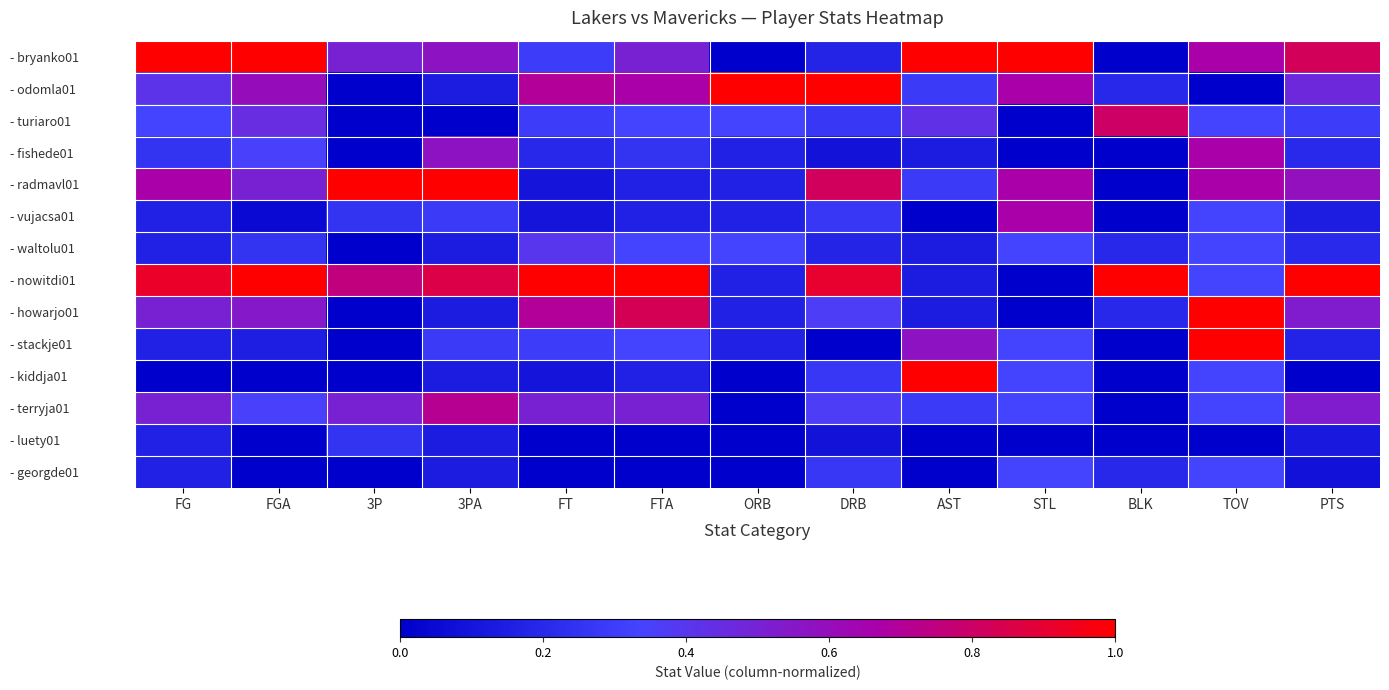

Reading right to left, what are all the values shown in this chart?

- bryanko01: PTS=0.8	TOV=0.7	BLK=0.0	STL=1.0	AST=1.0	DRB=0.2	ORB=0.0	FTA=0.5	FT=0.3	3PA=0.6	3P=0.5	FGA=1.0	FG=1.0
- odomla01: PTS=0.5	TOV=0.0	BLK=0.2	STL=0.7	AST=0.3	DRB=1.0	ORB=1.0	FTA=0.7	FT=0.7	3PA=0.1	3P=0.0	FGA=0.6	FG=0.4
- turiaro01: PTS=0.3	TOV=0.3	BLK=0.8	STL=0.0	AST=0.4	DRB=0.3	ORB=0.3	FTA=0.3	FT=0.3	3PA=0.0	3P=0.0	FGA=0.5	FG=0.3
- fishede01: PTS=0.2	TOV=0.7	BLK=0.0	STL=0.0	AST=0.1	DRB=0.1	ORB=0.2	FTA=0.2	FT=0.2	3PA=0.6	3P=0.0	FGA=0.3	FG=0.2
- radmavl01: PTS=0.6	TOV=0.7	BLK=0.0	STL=0.7	AST=0.3	DRB=0.8	ORB=0.2	FTA=0.2	FT=0.1	3PA=1.0	3P=1.0	FGA=0.5	FG=0.7
- vujacsa01: PTS=0.1	TOV=0.3	BLK=0.0	STL=0.7	AST=0.0	DRB=0.3	ORB=0.2	FTA=0.2	FT=0.1	3PA=0.3	3P=0.2	FGA=0.1	FG=0.2
- waltolu01: PTS=0.2	TOV=0.3	BLK=0.2	STL=0.3	AST=0.1	DRB=0.2	ORB=0.3	FTA=0.3	FT=0.4	3PA=0.1	3P=0.0	FGA=0.2	FG=0.2
- nowitdi01: PTS=1.0	TOV=0.3	BLK=1.0	STL=0.0	AST=0.1	DRB=0.9	ORB=0.2	FTA=1.0	FT=1.0	3PA=0.9	3P=0.8	FGA=1.0	FG=0.9
- howarjo01: PTS=0.5	TOV=1.0	BLK=0.2	STL=0.0	AST=0.1	DRB=0.4	ORB=0.2	FTA=0.8	FT=0.7	3PA=0.1	3P=0.0	FGA=0.6	FG=0.5
- stackje01: PTS=0.2	TOV=1.0	BLK=0.0	STL=0.3	AST=0.6	DRB=0.0	ORB=0.2	FTA=0.3	FT=0.3	3PA=0.3	3P=0.0	FGA=0.1	FG=0.2
- kiddja01: PTS=0.0	TOV=0.3	BLK=0.0	STL=0.3	AST=1.0	DRB=0.3	ORB=0.0	FTA=0.2	FT=0.1	3PA=0.1	3P=0.0	FGA=0.0	FG=0.0
- terryja01: PTS=0.5	TOV=0.3	BLK=0.0	STL=0.3	AST=0.3	DRB=0.4	ORB=0.0	FTA=0.5	FT=0.5	3PA=0.7	3P=0.5	FGA=0.3	FG=0.5
- luety01: PTS=0.1	TOV=0.0	BLK=0.0	STL=0.0	AST=0.0	DRB=0.1	ORB=0.0	FTA=0.0	FT=0.0	3PA=0.1	3P=0.2	FGA=0.0	FG=0.2
- georgde01: PTS=0.1	TOV=0.3	BLK=0.2	STL=0.3	AST=0.0	DRB=0.3	ORB=0.0	FTA=0.0	FT=0.0	3PA=0.1	3P=0.0	FGA=0.0	FG=0.2